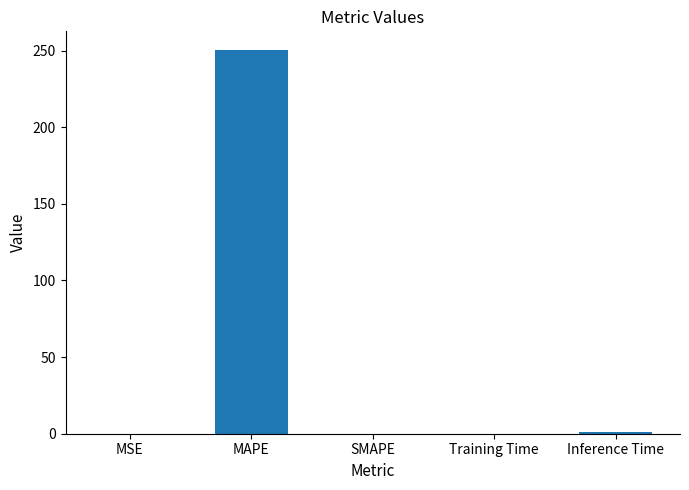

What is the sum of the values at MAPE and Training Time?

250.1